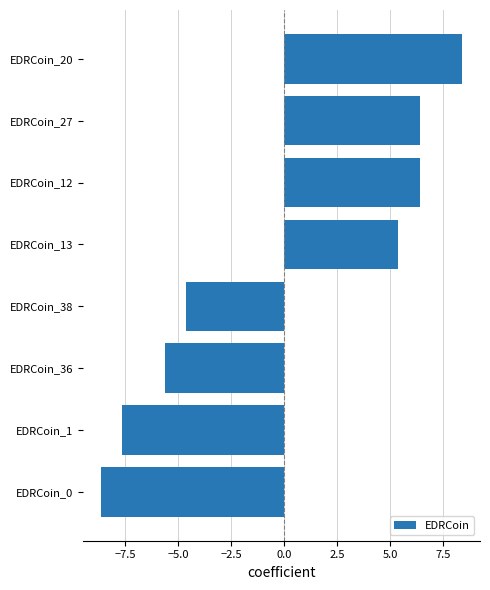

What is the minimum value shown in the chart?

-8.6